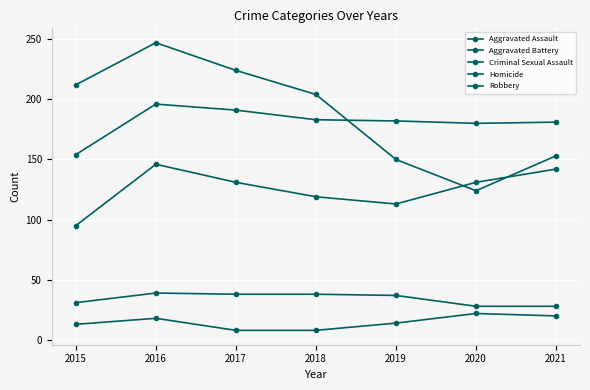

What is the sum of the Homicide values at 2020 and 2018?

30